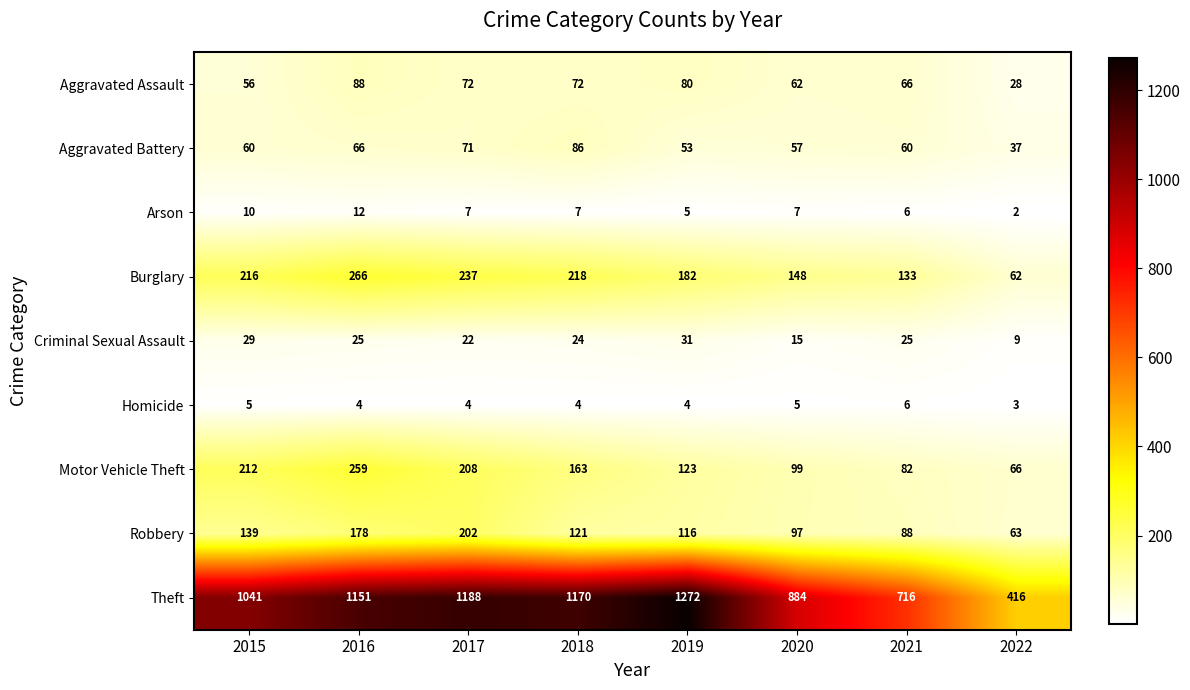

At 2017, list the series in order from smallest to largest.

Homicide, Arson, Criminal Sexual Assault, Aggravated Battery, Aggravated Assault, Robbery, Motor Vehicle Theft, Burglary, Theft